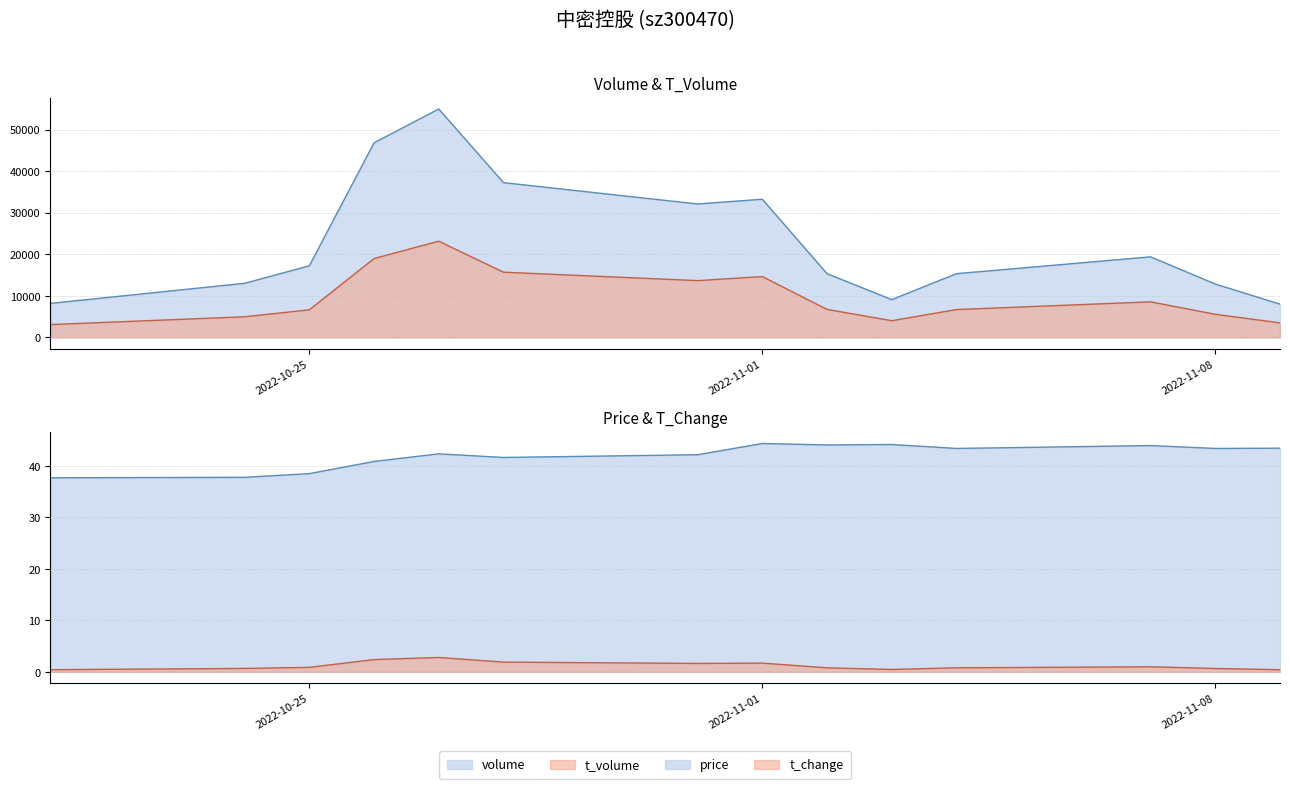

What position from the left is 2022-11-01?

8